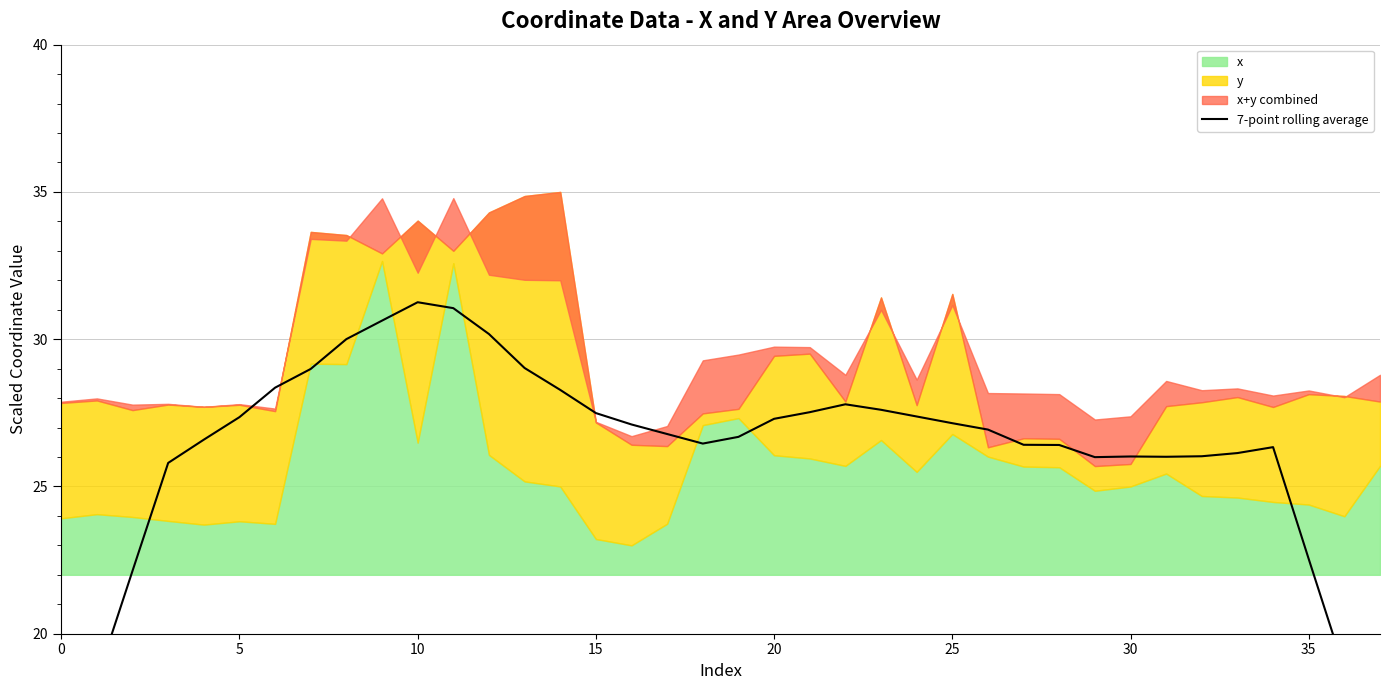

The value at 29 is 26.0. True or false?

True